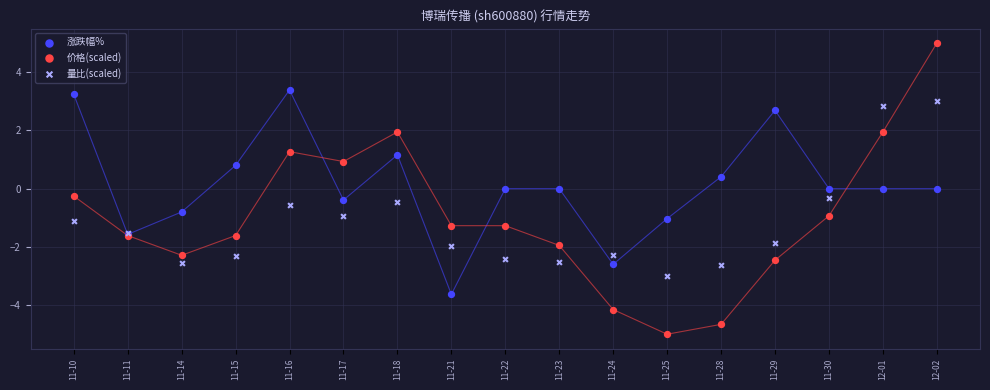

Which series contains the lowest Y value?

价格(scaled)